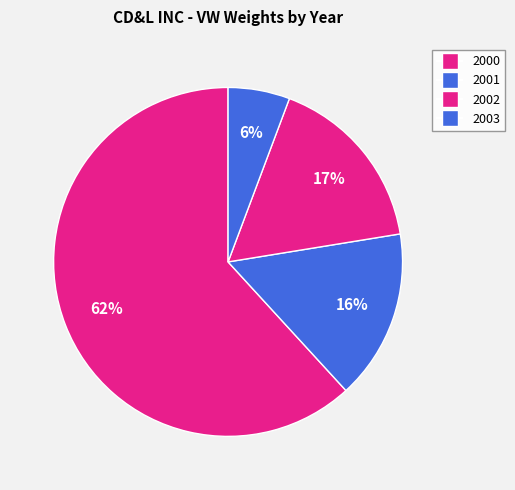

How many slices are in this pie chart?

4